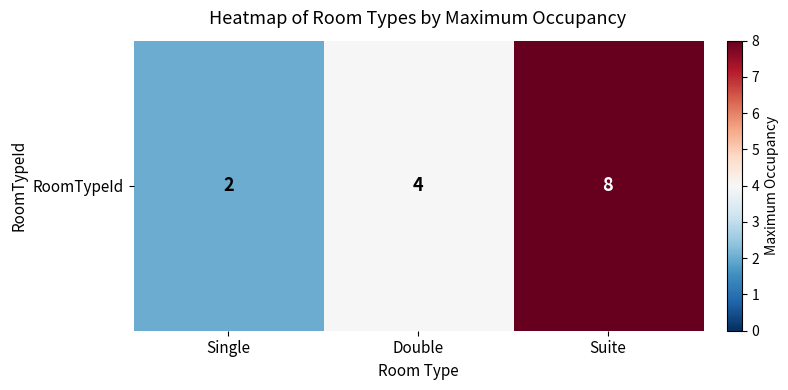

Reading right to left, what are all the values shown in this chart?

8	4	2